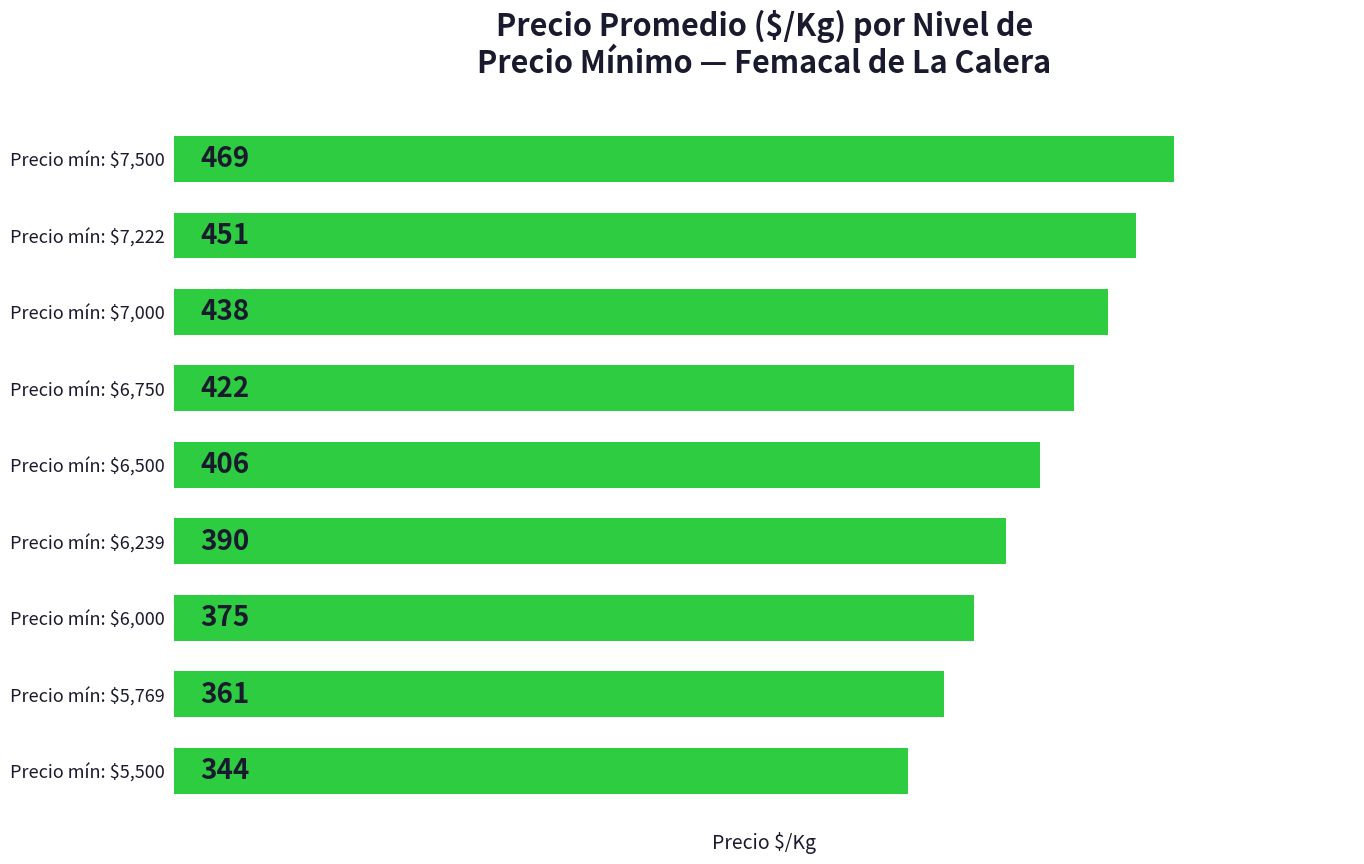

Where is the data nearest to the value 406?

Precio mín: $6,500